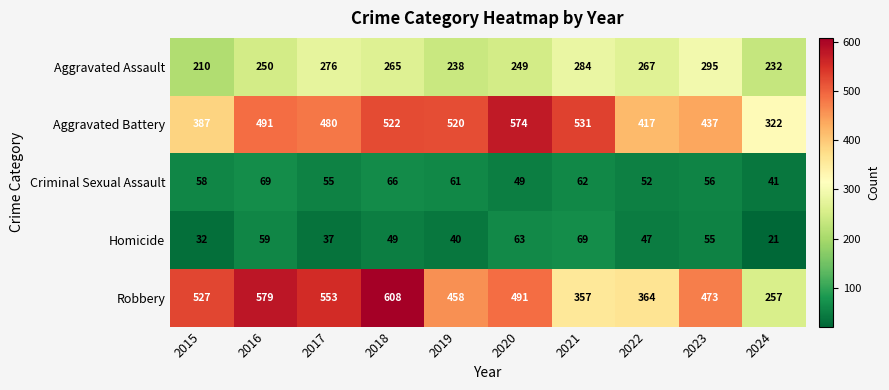

Rank the series at 2019 from lowest to highest value.

Homicide, Criminal Sexual Assault, Aggravated Assault, Robbery, Aggravated Battery